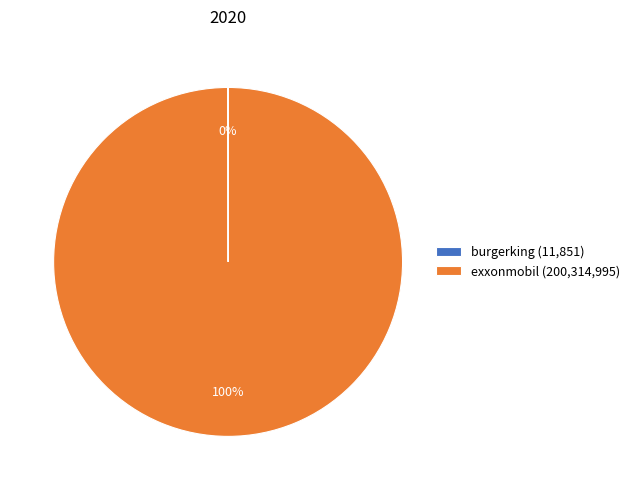

True or false: exxonmobil (200,314,995) accounts for 87% of the total.

False